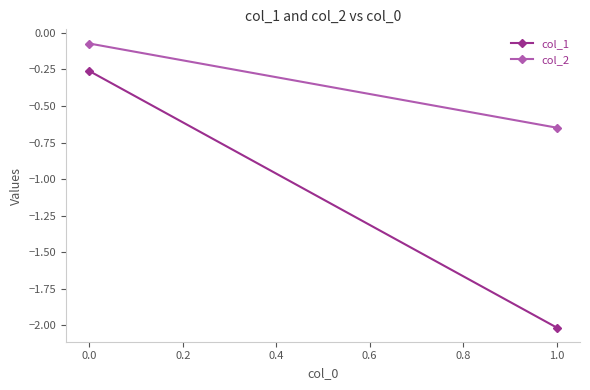

Which series has the largest range (max minus min)?

col_1